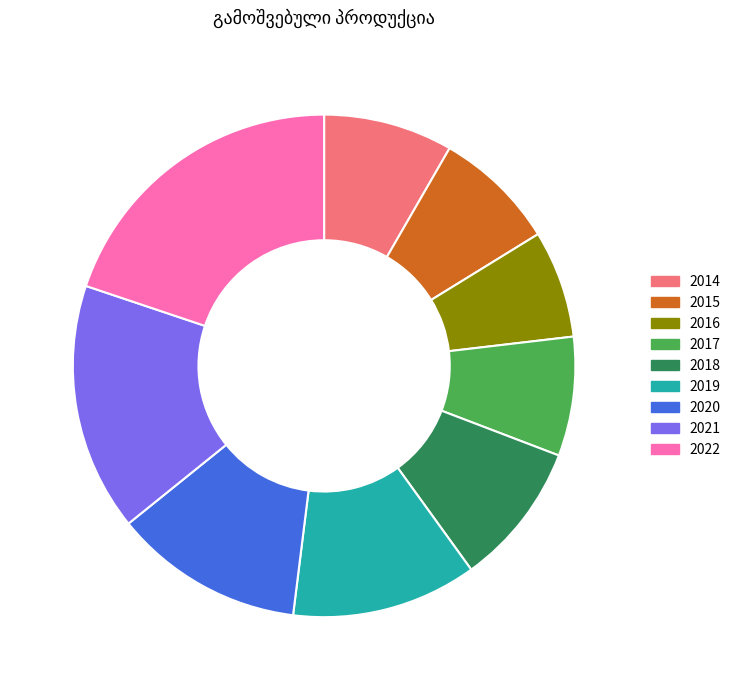

Is the sum of 2016 and 2017 greater than half?

No